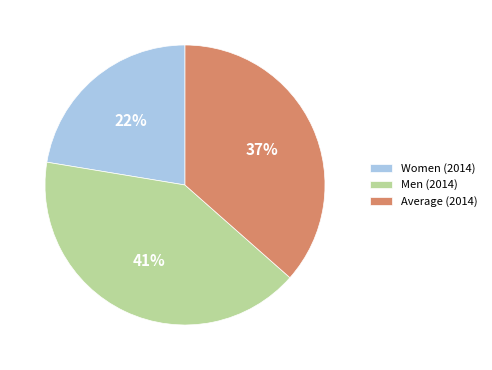

How many segments does this pie chart have?

3